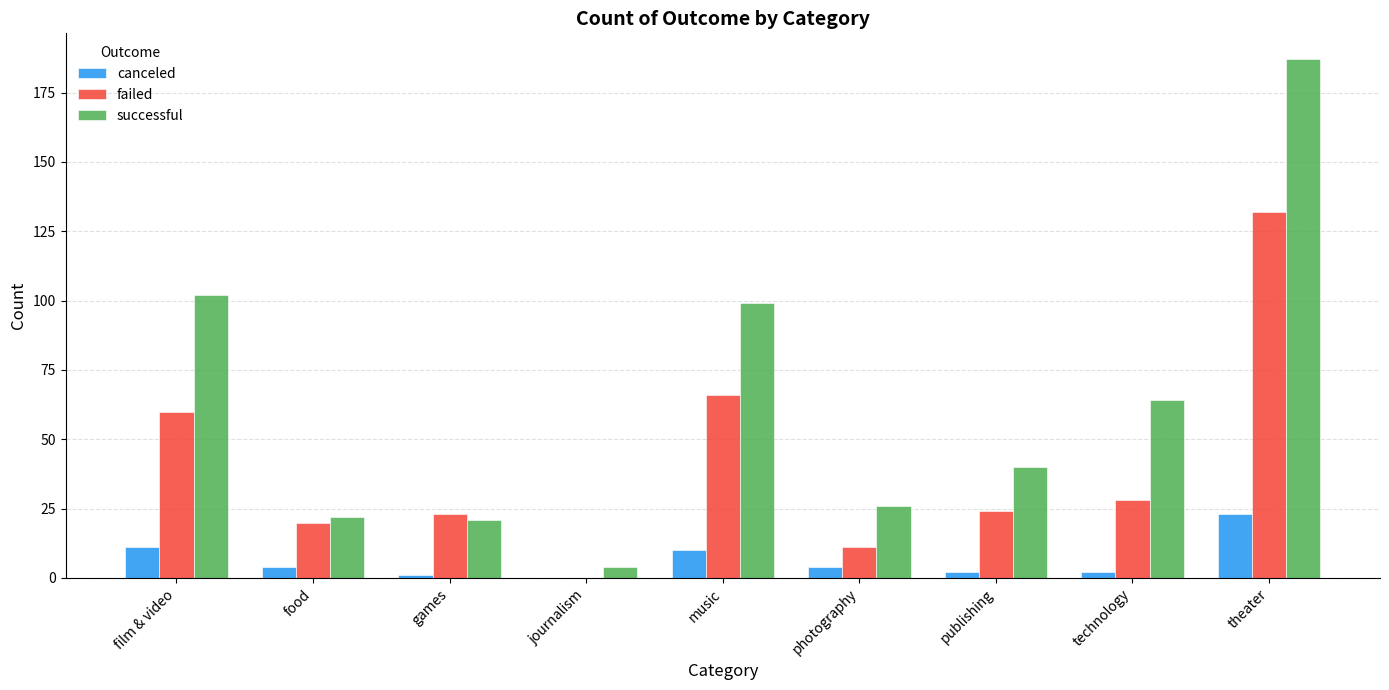

Is it true that successful equals 22 at food?

True